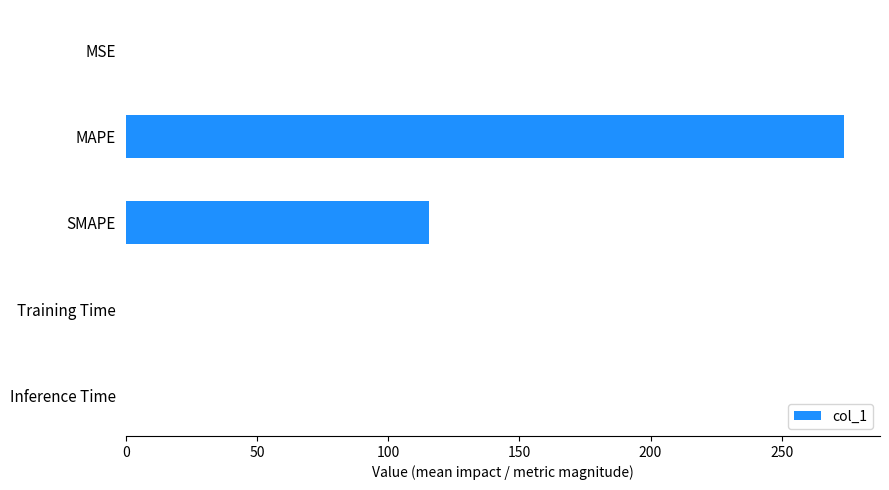

The chart shows a value of 273.8 at MAPE. True or false?

True